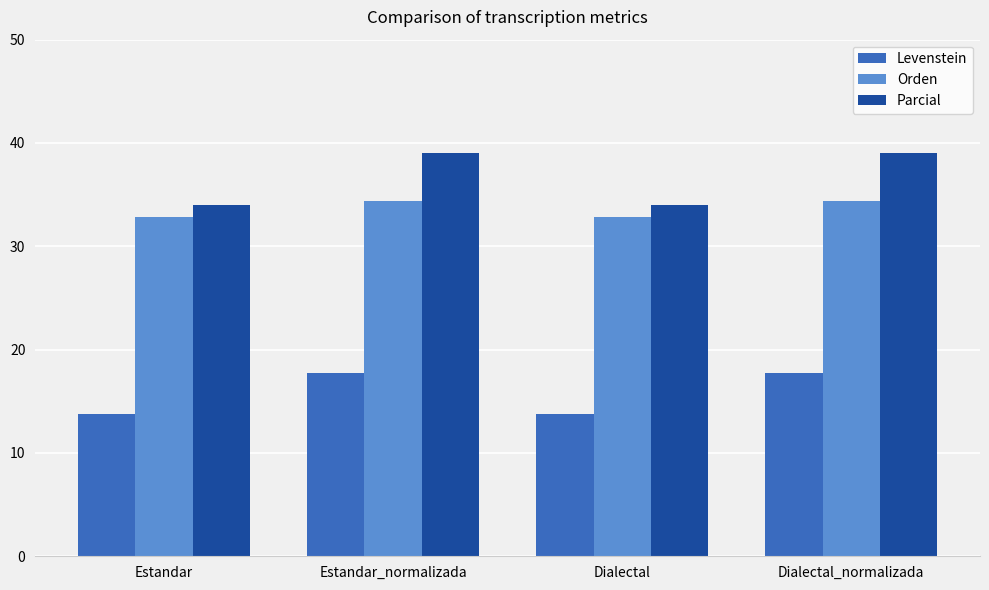

How many data points in Parcial are less than 39?

2